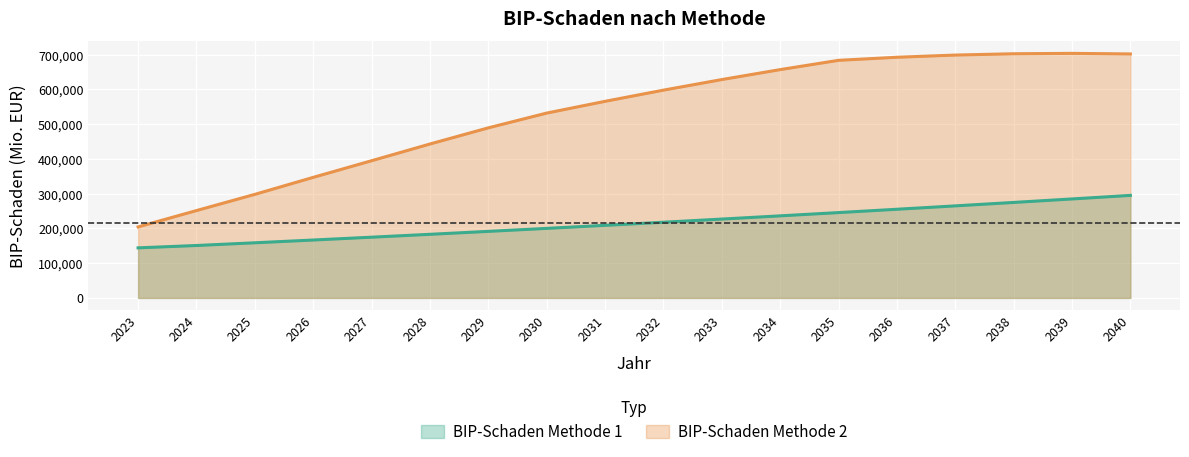

True or false: BIP-Schaden Methode 1 and BIP-Schaden Methode 2 cross at least once.

False